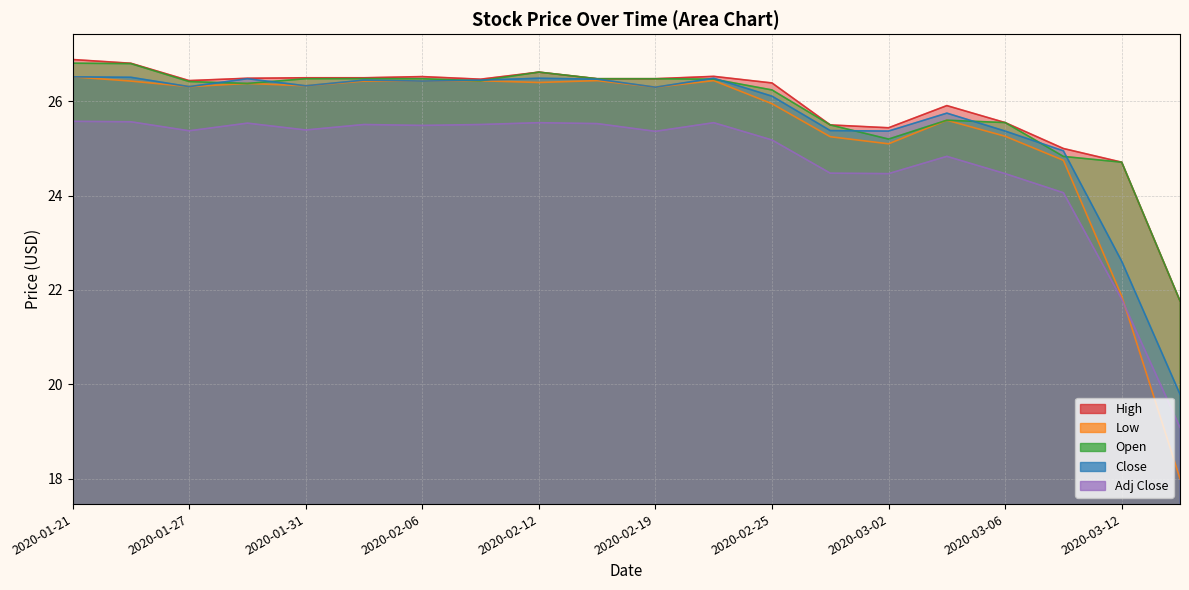

What are all the series names shown in the legend?

High, Low, Open, Close, Adj Close